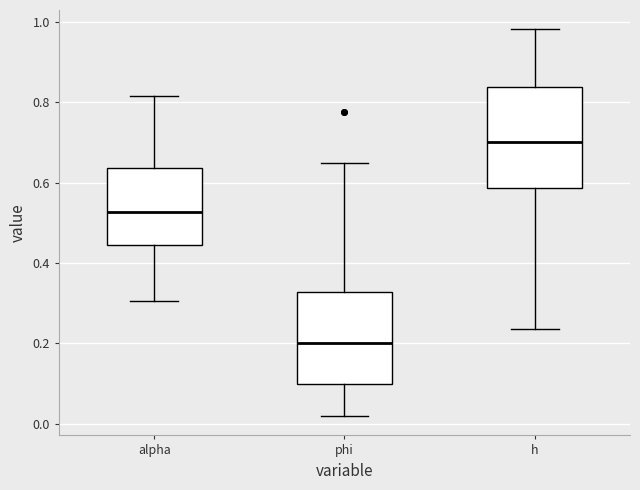

Reading left to right, read every box against the y-axis: the position of its median line, the range the box covers, and the ends of its whiskers. The values are not printed on the chart, so give them approximately, as read against the axis.

alpha: median 0.52, box 0.44 to 0.64, whiskers 0.30 to 0.82
phi: median 0.20, box 0.10 to 0.32, whiskers 0.02 to 0.64
h: median 0.70, box 0.58 to 0.84, whiskers 0.24 to 0.98